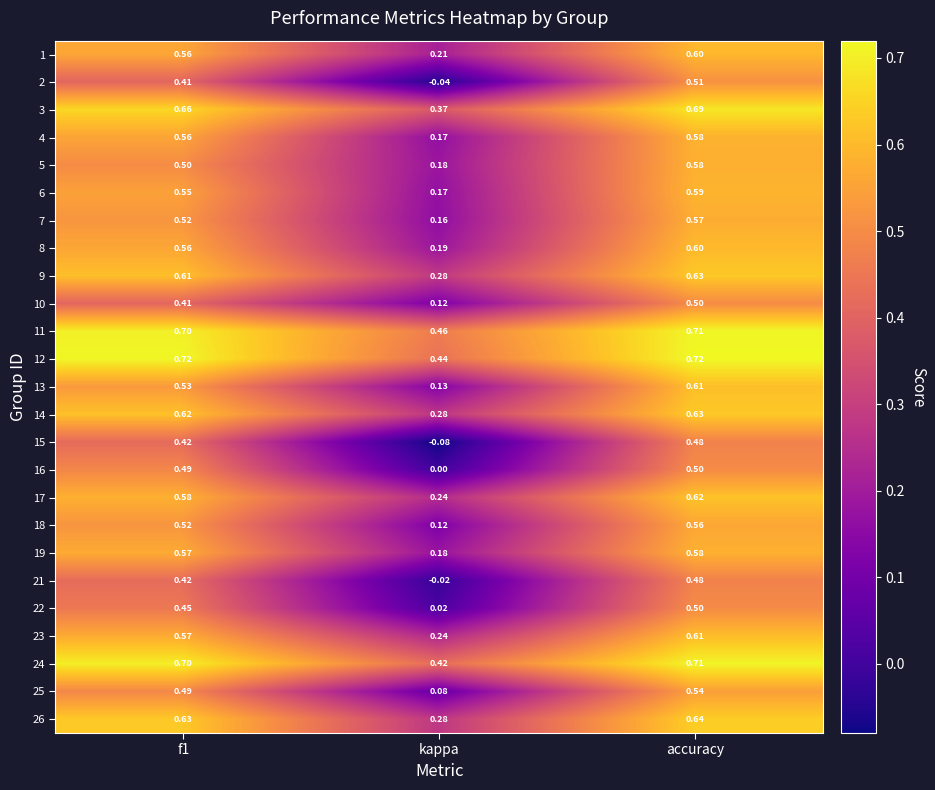

At which label does 16 reach its peak?

accuracy